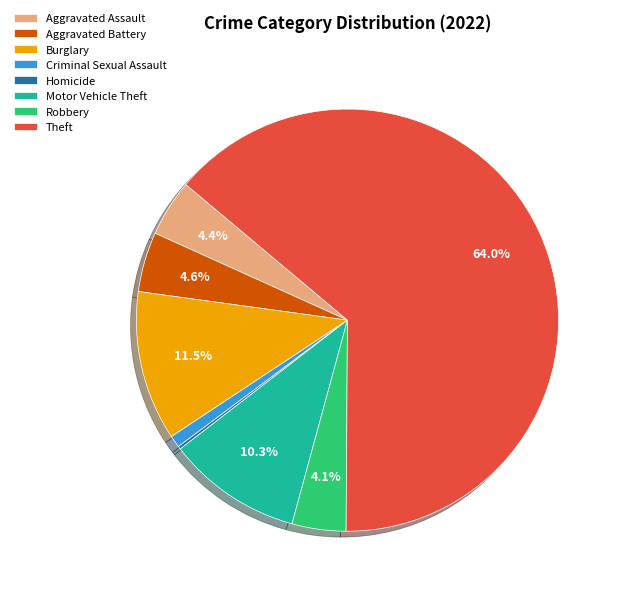

The Motor Vehicle Theft slice represents 10% of the pie. True or false?

True